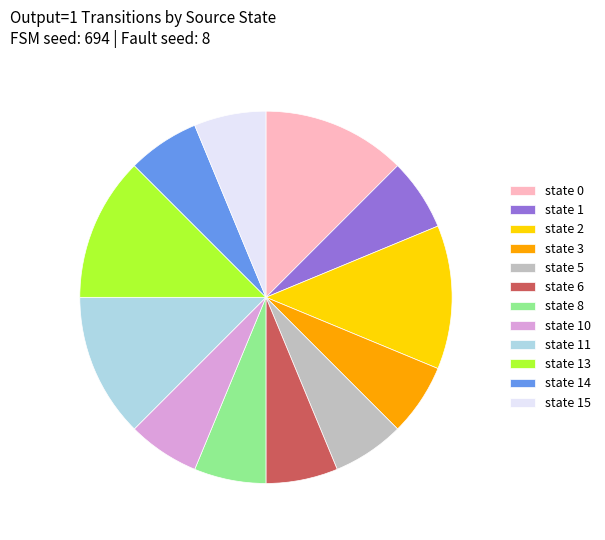

How many segments does this pie chart have?

12